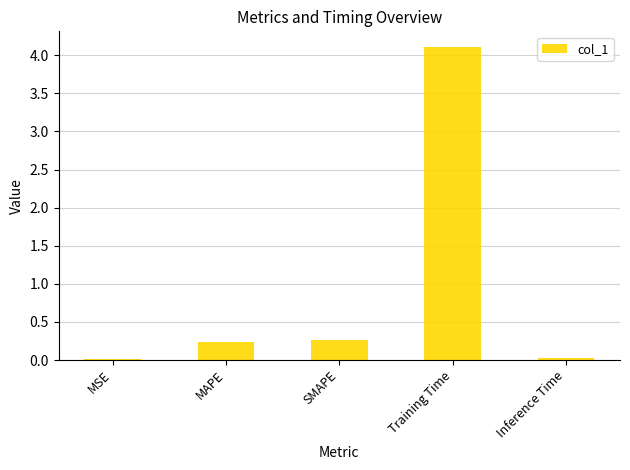

The value at Inference Time is 0.0. True or false?

True